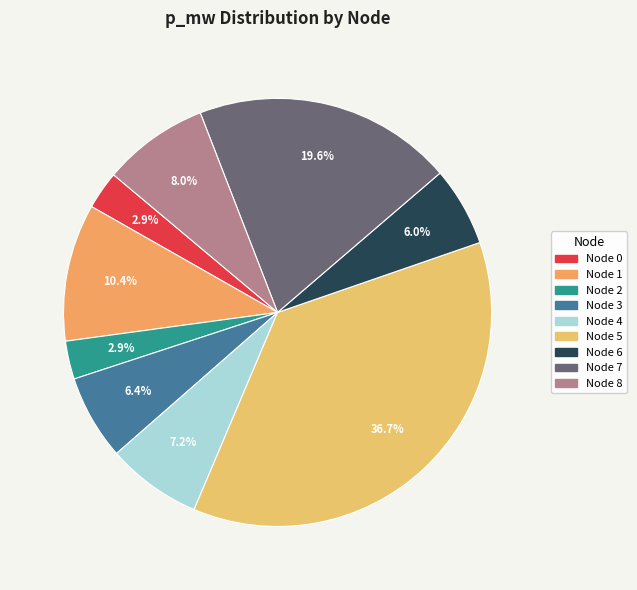

To the nearest percent, what is the average slice percentage?

11%